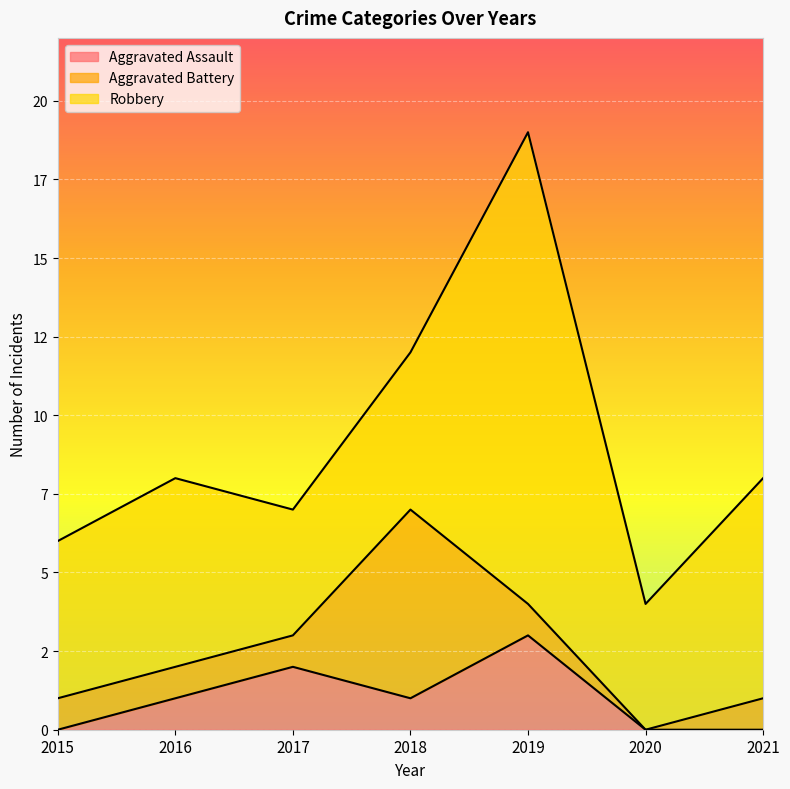

What are all the series names shown in the legend?

Aggravated Assault, Aggravated Battery, Robbery